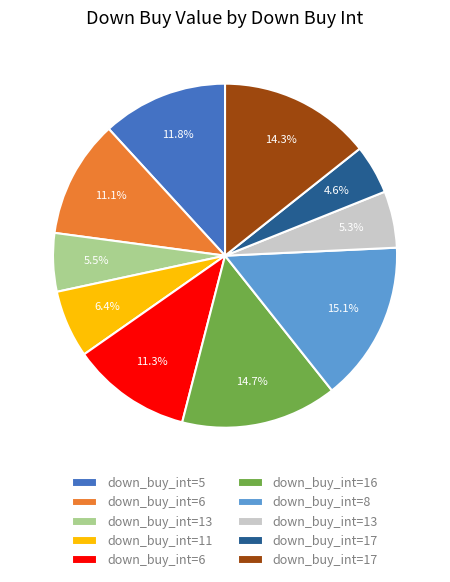

Count the number of slices in the pie.

10